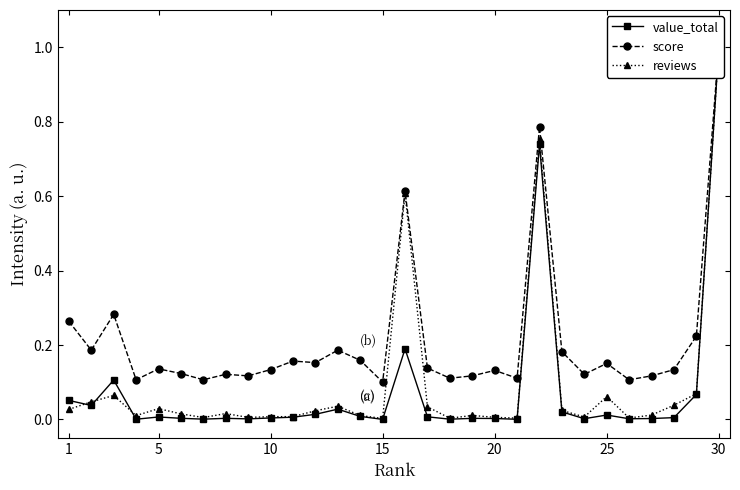

Read the score value at 15.

0.1